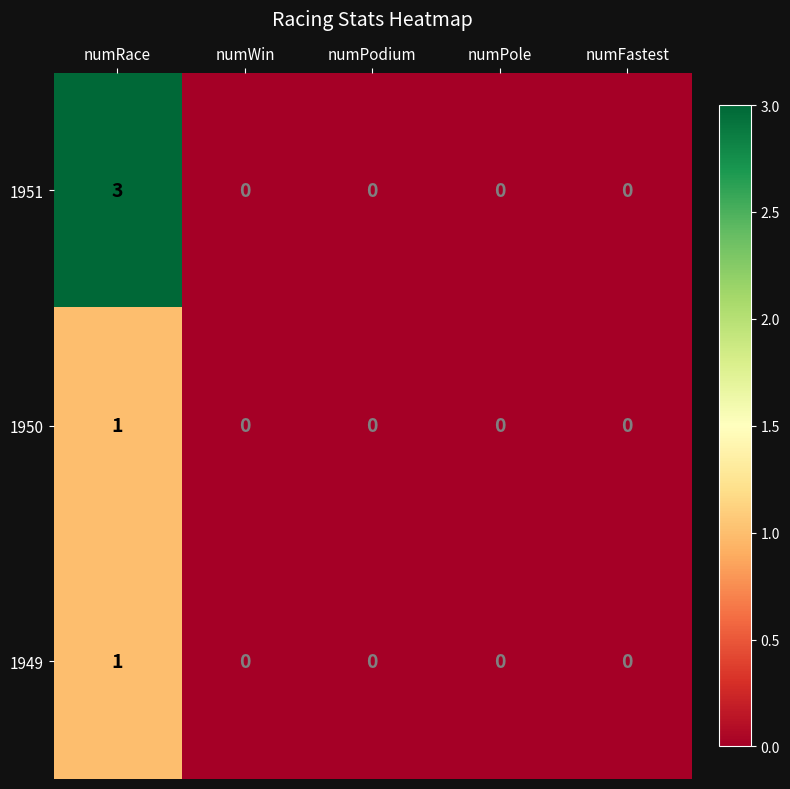

How many values in the 1950 series exceed 0?

1